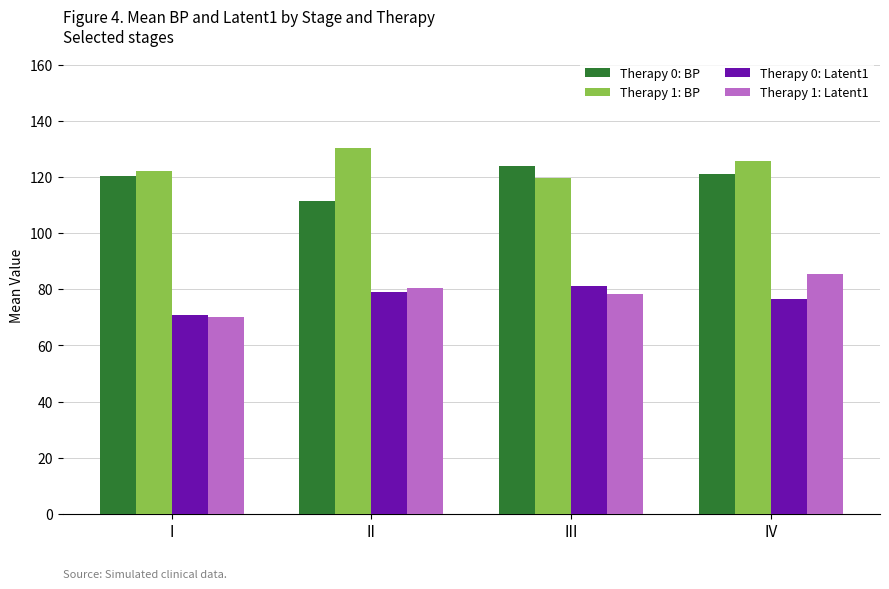

Reading right to left, what are all the values shown in this chart?

Therapy 0: BP: 121.2	124.0	111.5	120.2
Therapy 1: BP: 125.6	119.8	130.5	122.2
Therapy 0: Latent1: 76.5	81.1	79.1	70.7
Therapy 1: Latent1: 85.5	78.2	80.6	70.0